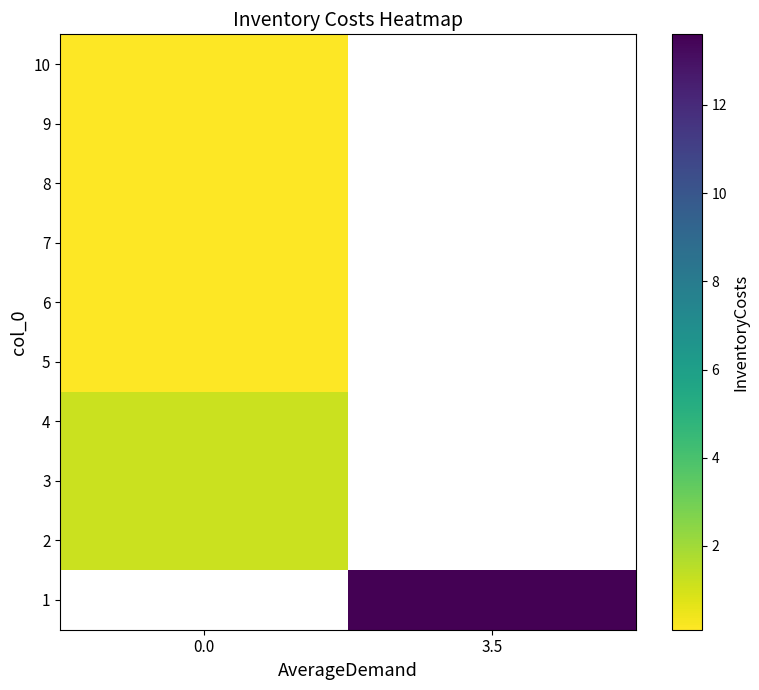

Read the 3 value at 0.0.

1.2